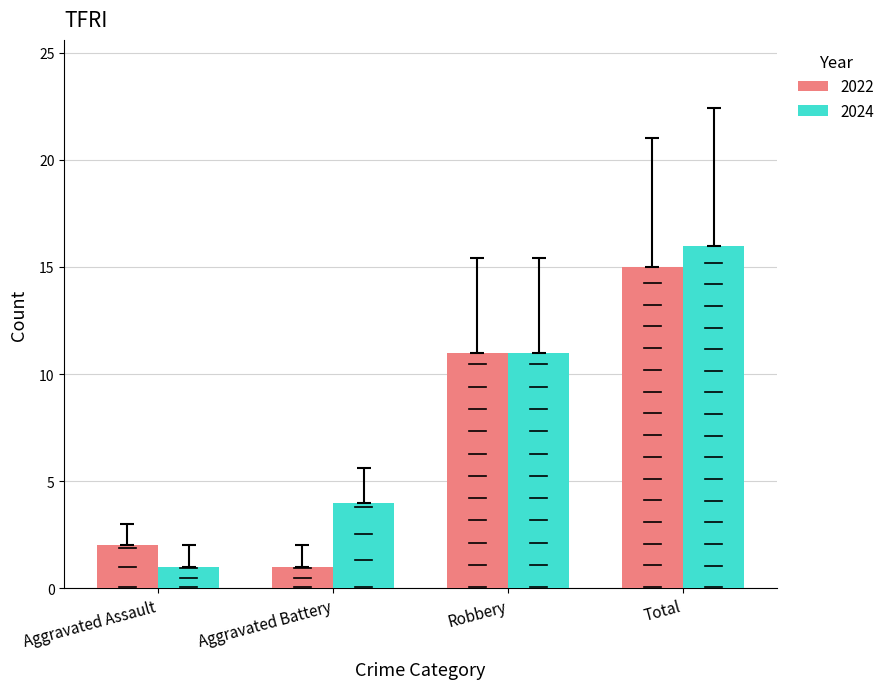

Which label corresponds to the largest value in the chart?

Total